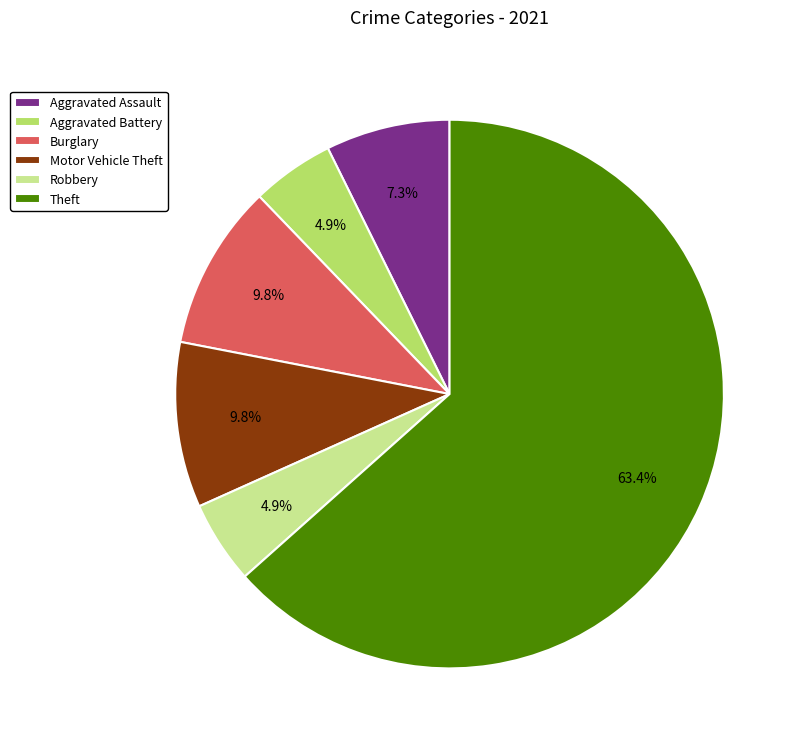

Does any single category account for the majority?

Yes